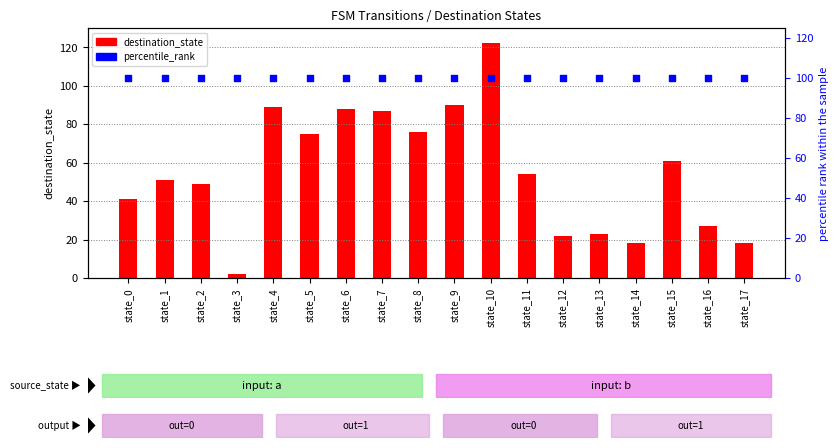

What is the total value across all series at state_12?

122